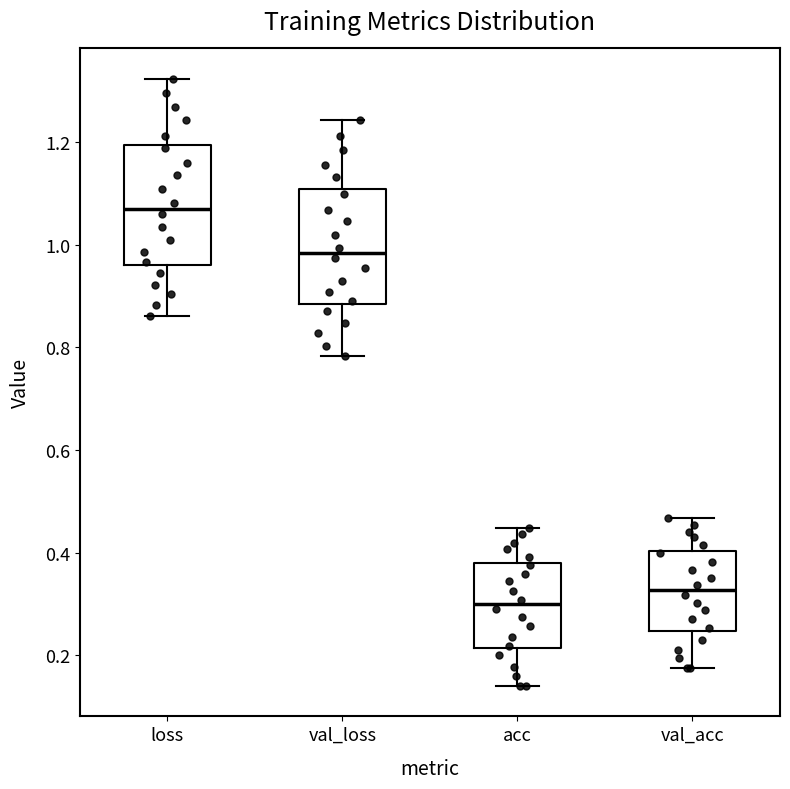

Reading left to right, transcribe this box plot: for each box, give where its median line is, the range the box spans, and where its two whiskers end, as read against the y-axis. The values are not printed on the chart, so give them approximately, as read against the axis.

loss: median 1.08, box 0.96 to 1.20, whiskers 0.86 to 1.32
val_loss: median 0.98, box 0.88 to 1.10, whiskers 0.78 to 1.24
acc: median 0.30, box 0.22 to 0.38, whiskers 0.14 to 0.44
val_acc: median 0.32, box 0.24 to 0.40, whiskers 0.18 to 0.46